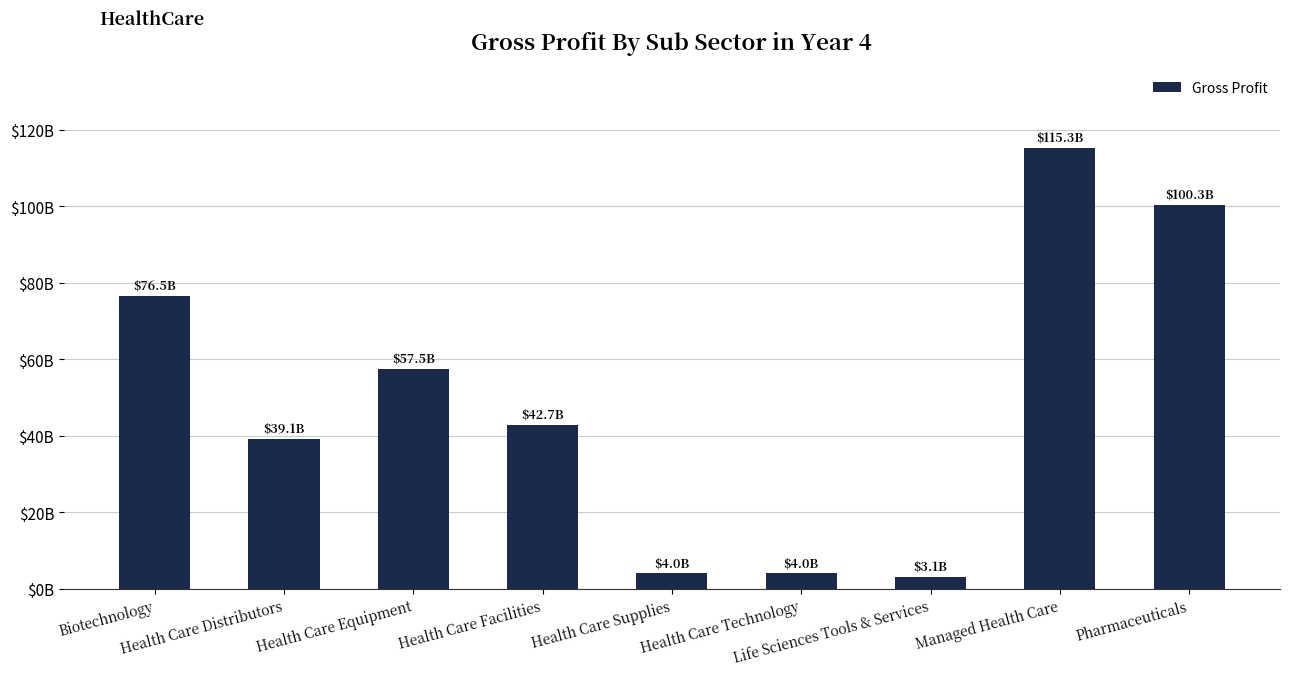

What is the greatest value displayed?

115317600000